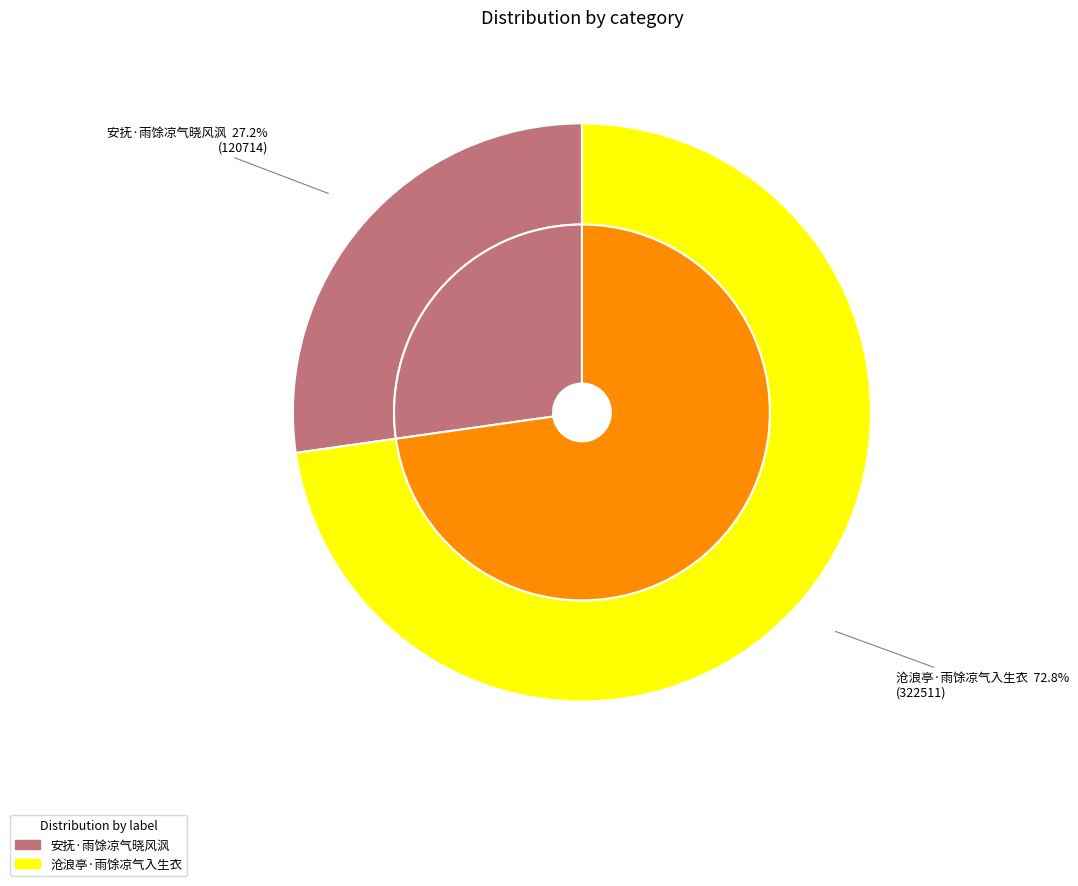

To the nearest percent, what percentage of the pie is 安抚·雨馀凉气晓风沨?

27%